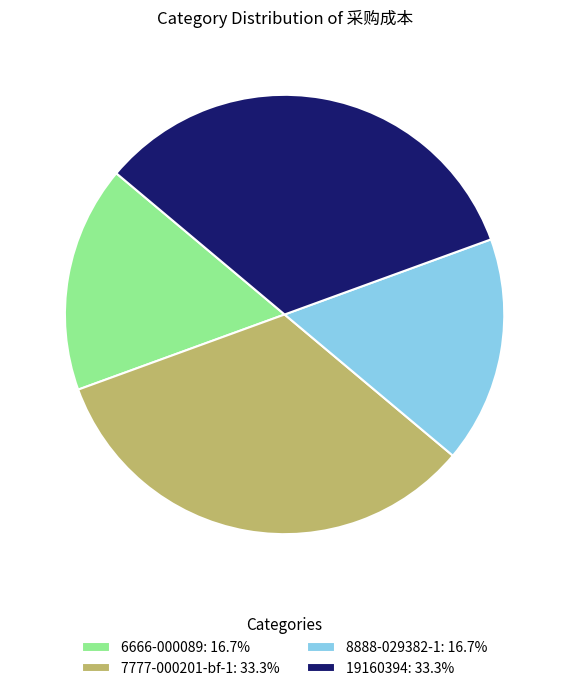

Count the number of slices in the pie.

4